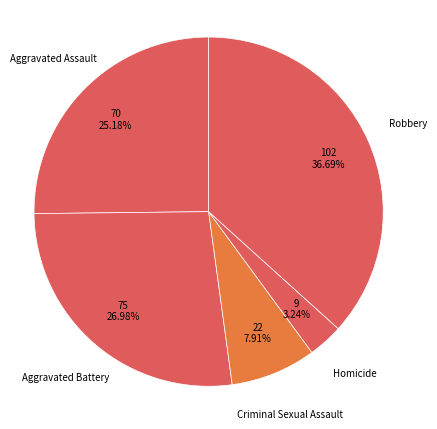

Does Criminal Sexual Assault represent more than half of the total?

No